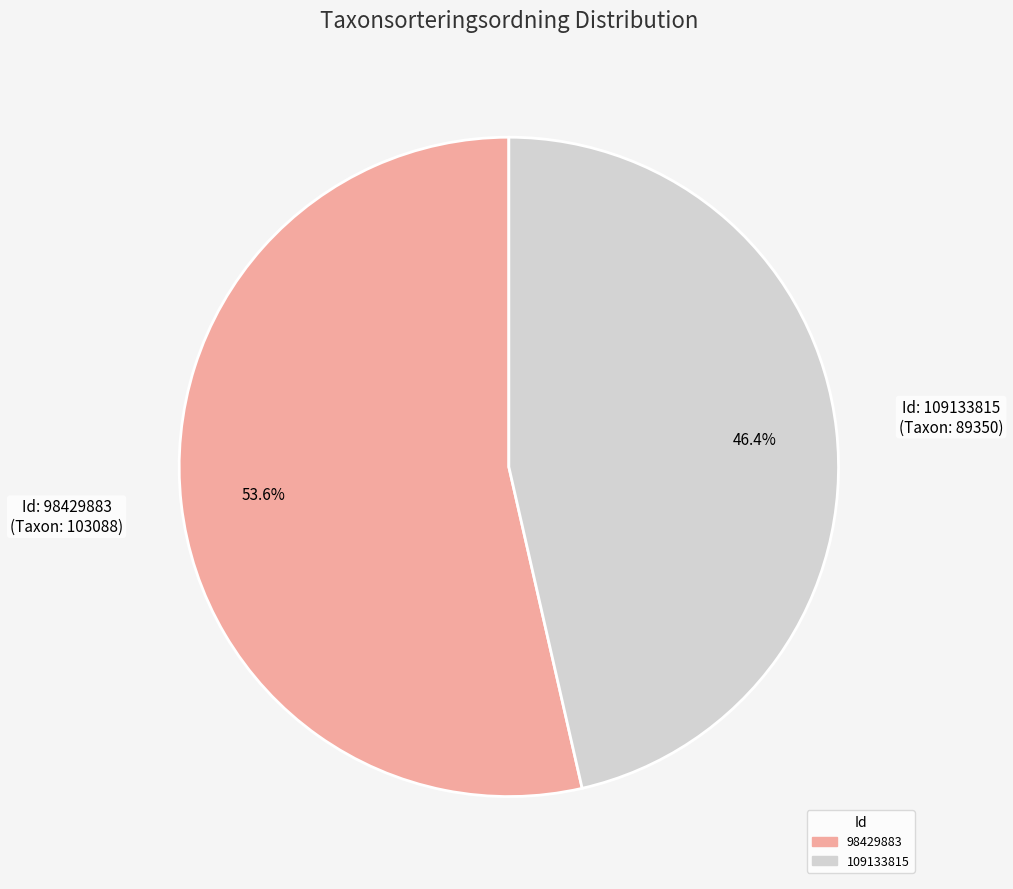

To the nearest percent, what percentage of the pie is 98429883?

54%